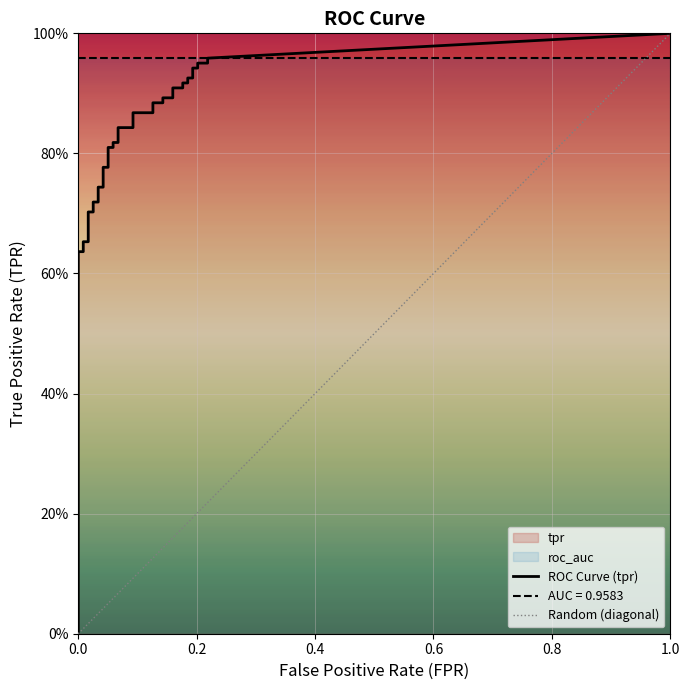

What is the label of the 38th point from the right?

2